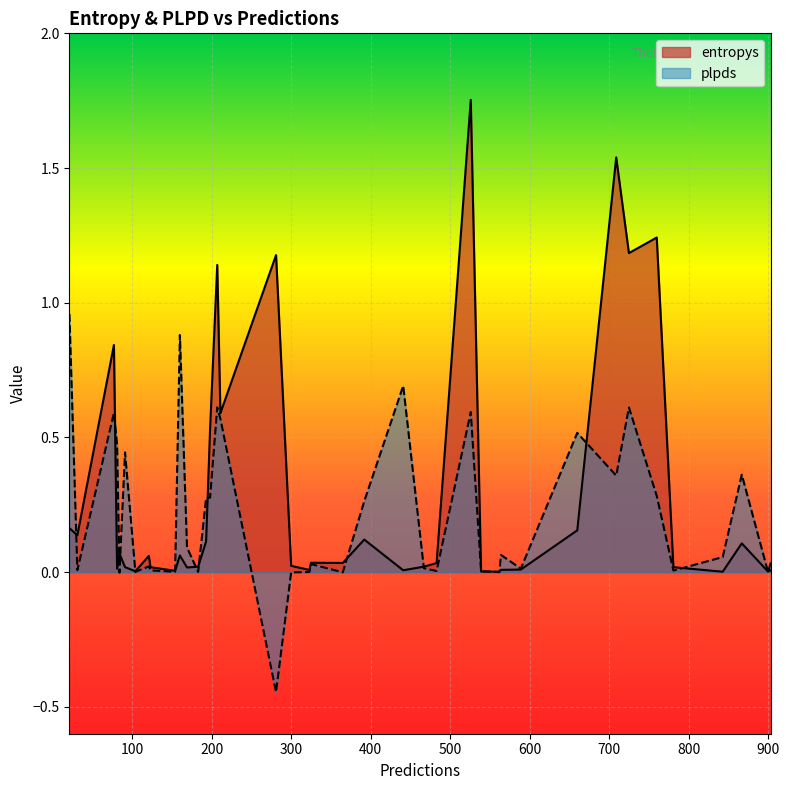

The entropys series shows 0.2 at 193. True or false?

False